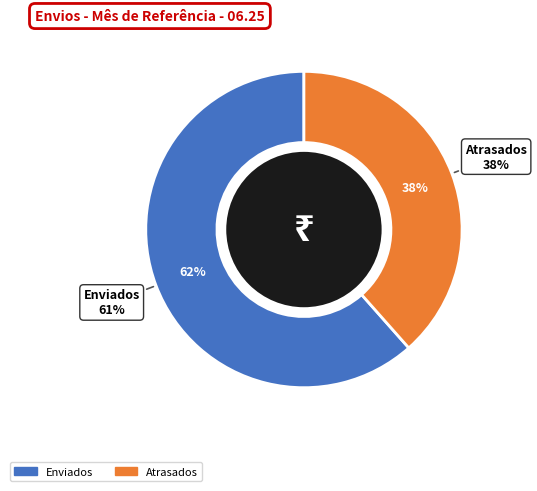

Do Atrasados >= 2 and Atrasados together represent more than half of the pie?

No